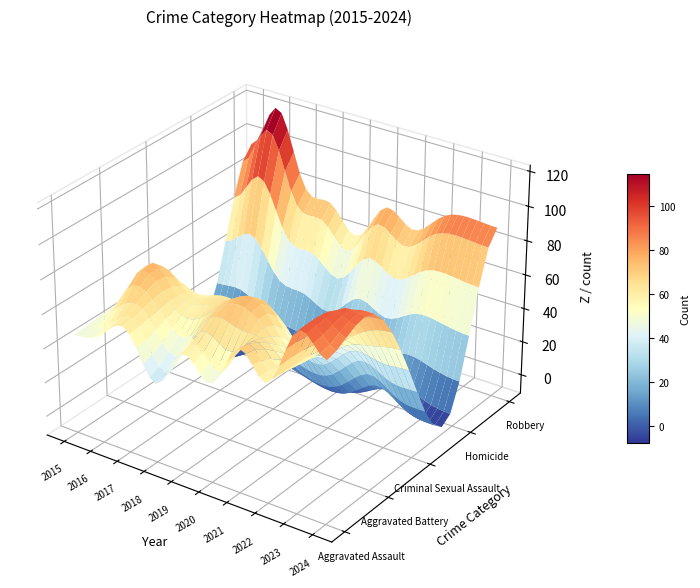

What is the total value across all series at 2019?

219